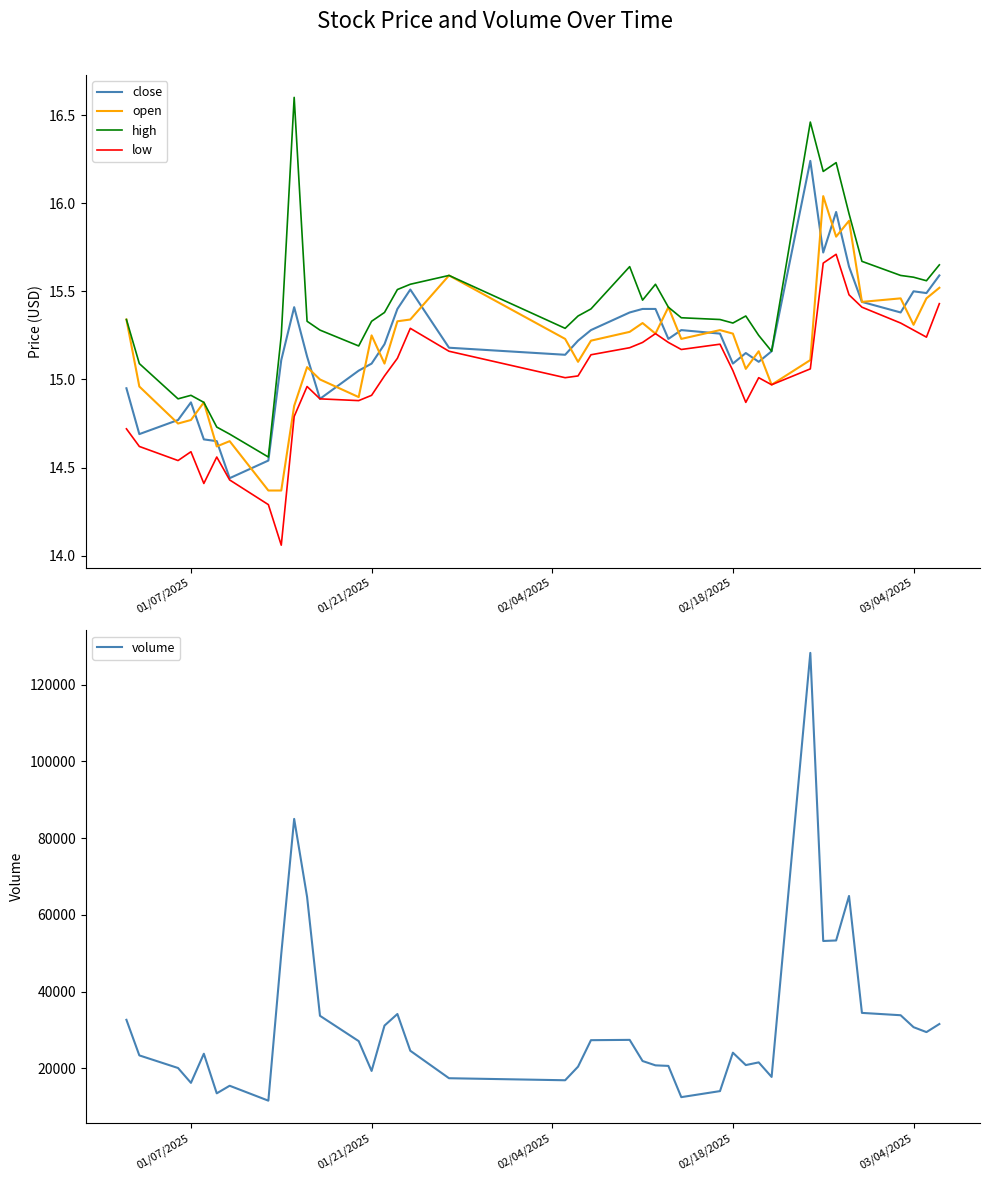

How many lines are shown in the chart?

5